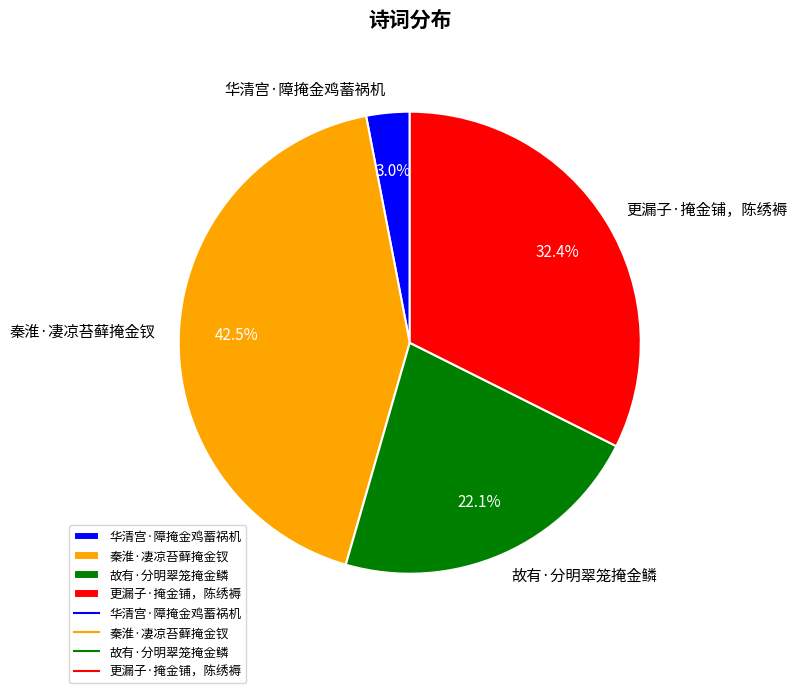

Combined, do 更漏子·掩金铺，陈绣褥 and 故有·分明翠笼掩金鳞 account for over 50%?

Yes